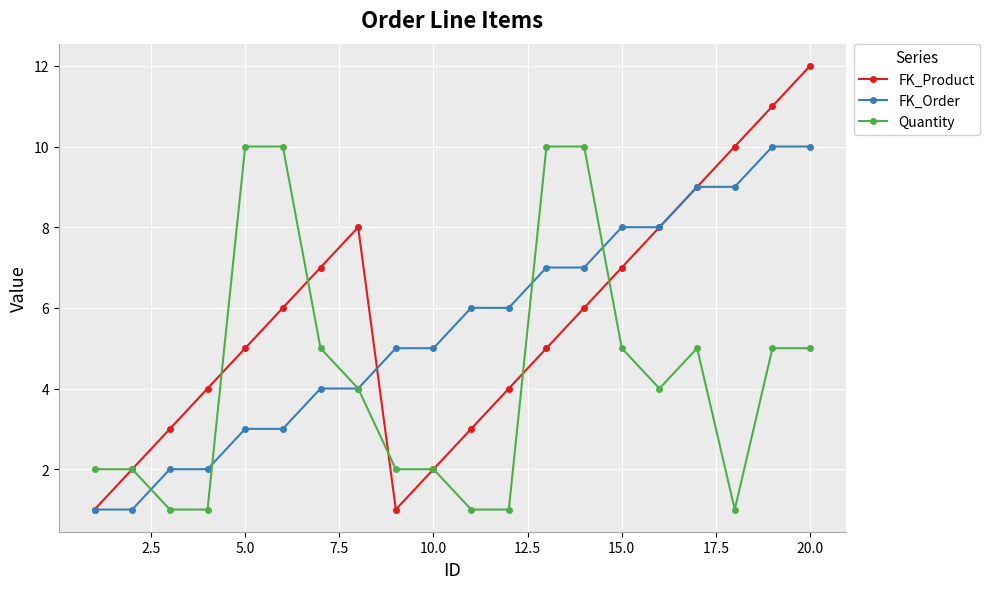

What is the maximum value shown in the chart?

12